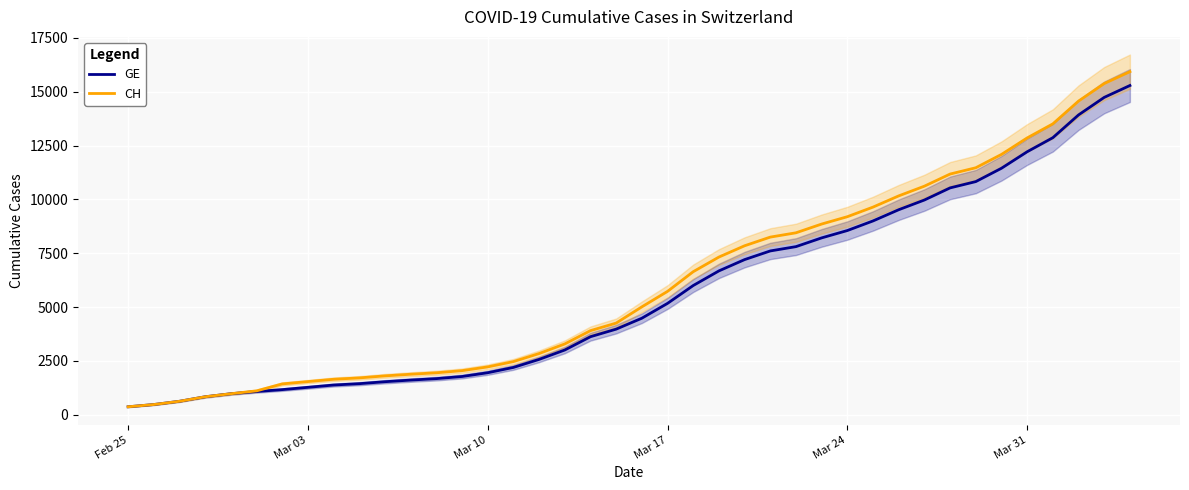

True or false: CH and GE intersect in this chart.

False